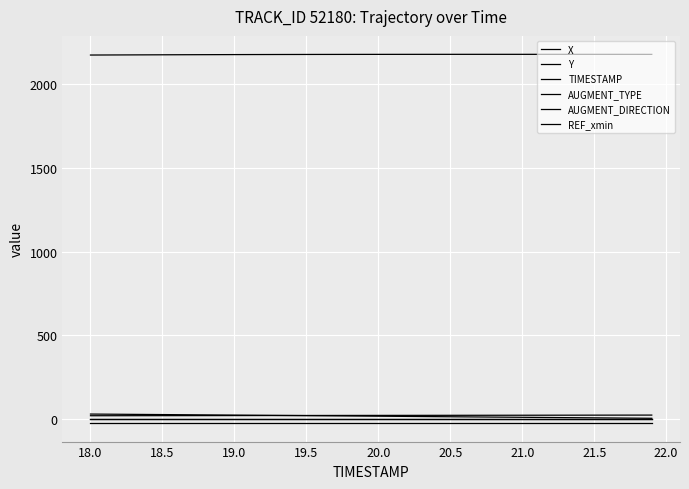

Is this an area chart (filled region under the line)?

No